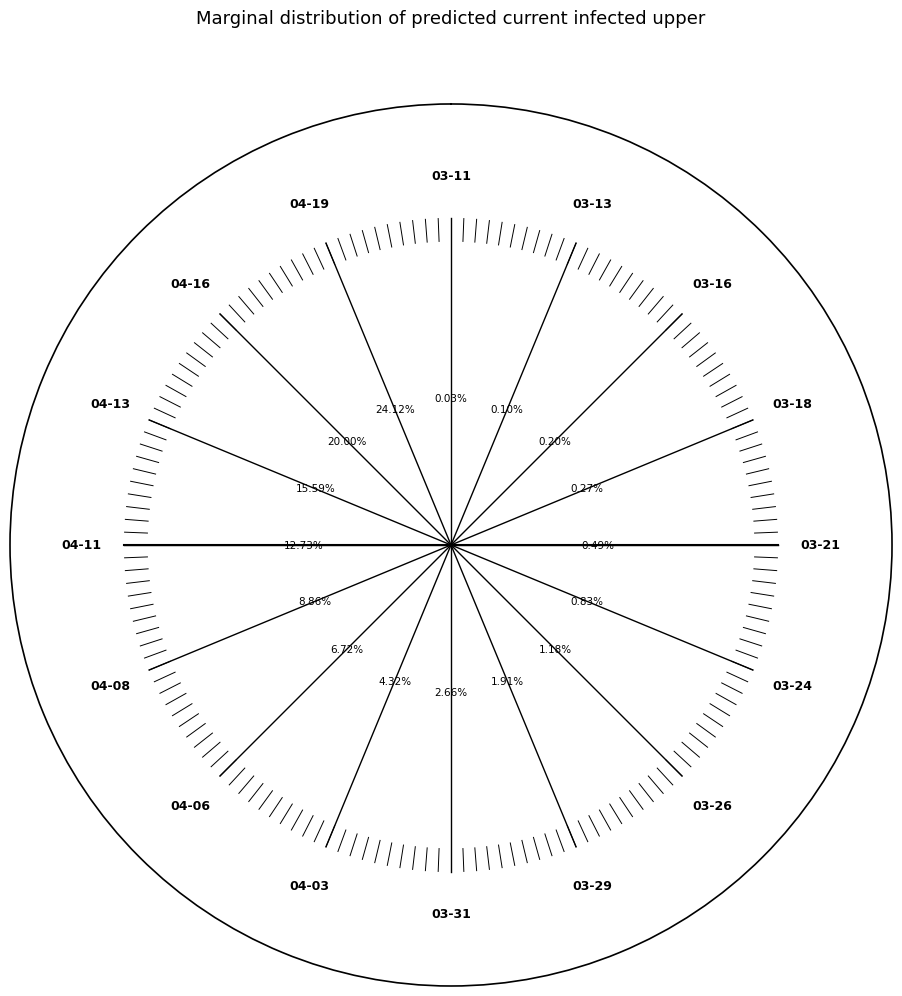

Is 2020-03-22 the majority of the pie?

No